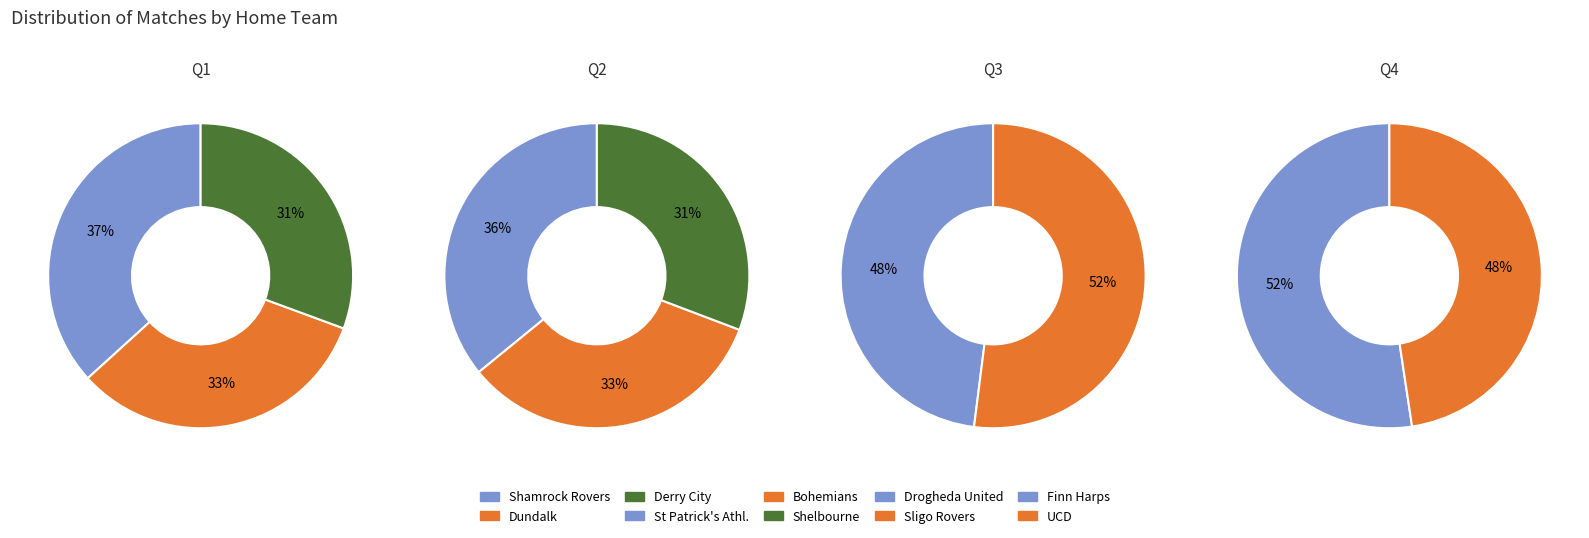

Count the number of slices in the pie.

10